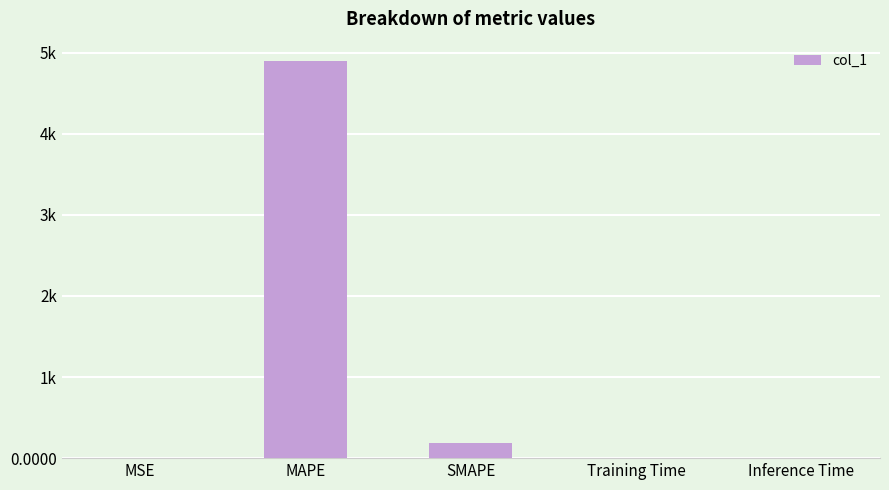

What is the average value?

1016.7